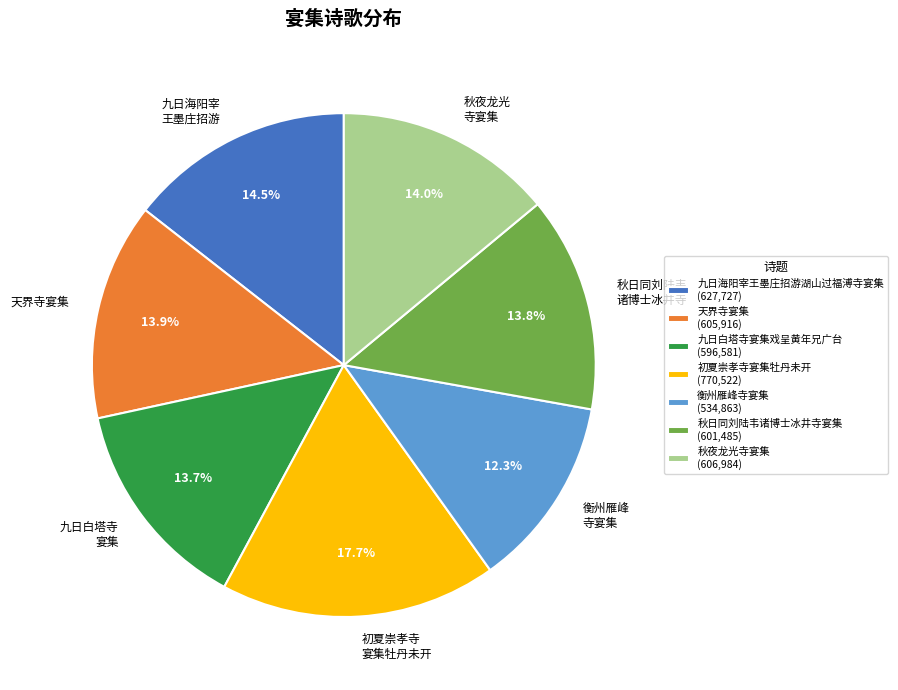

What is the largest slice in the pie chart?

初夏崇孝寺宴集牡丹未开